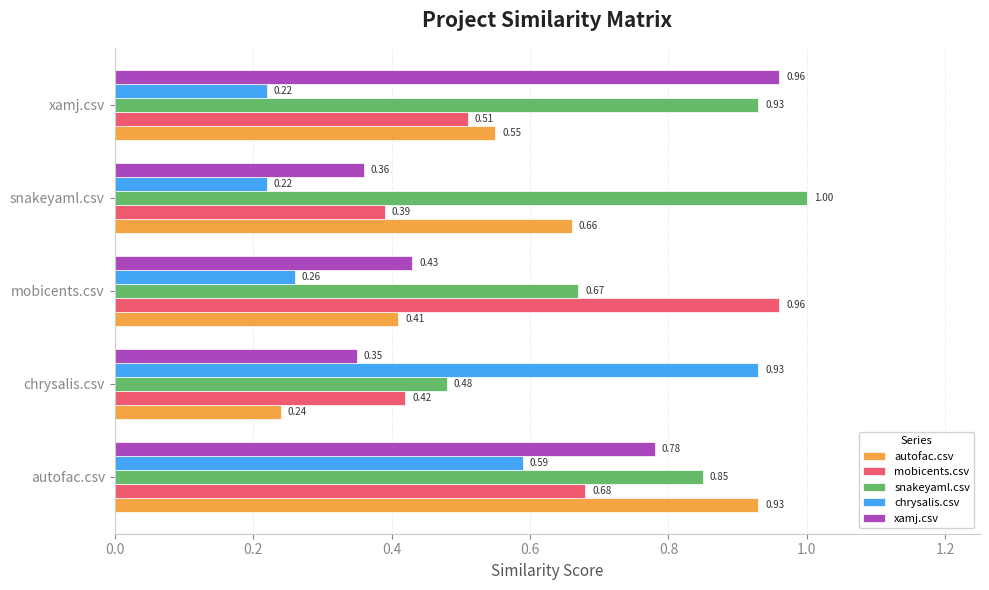

Which series has the largest total across all categories?

snakeyaml.csv